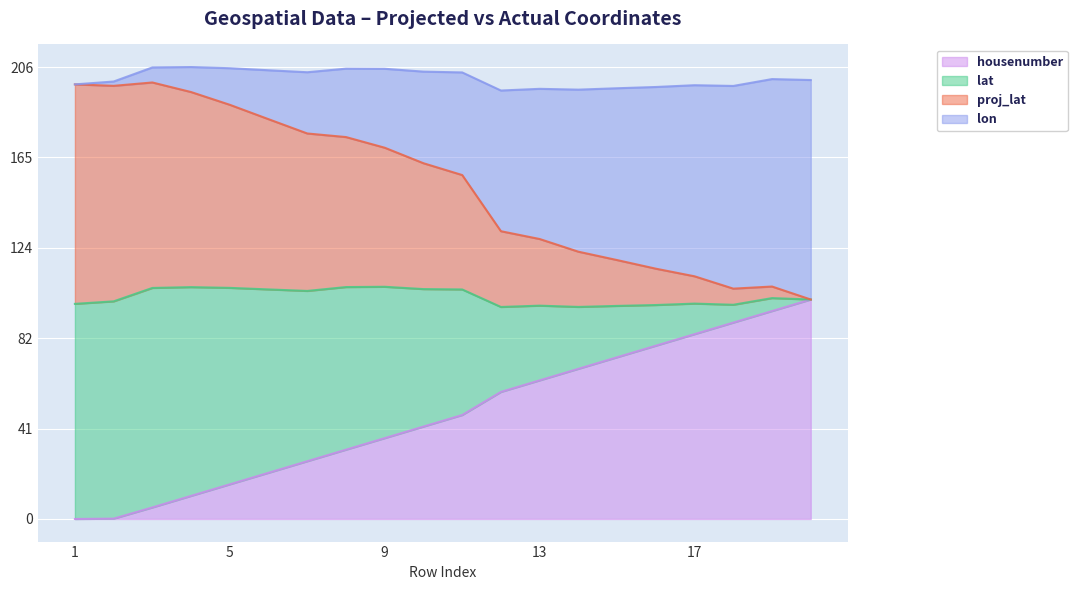

Where is lat nearest to the value 149?

11